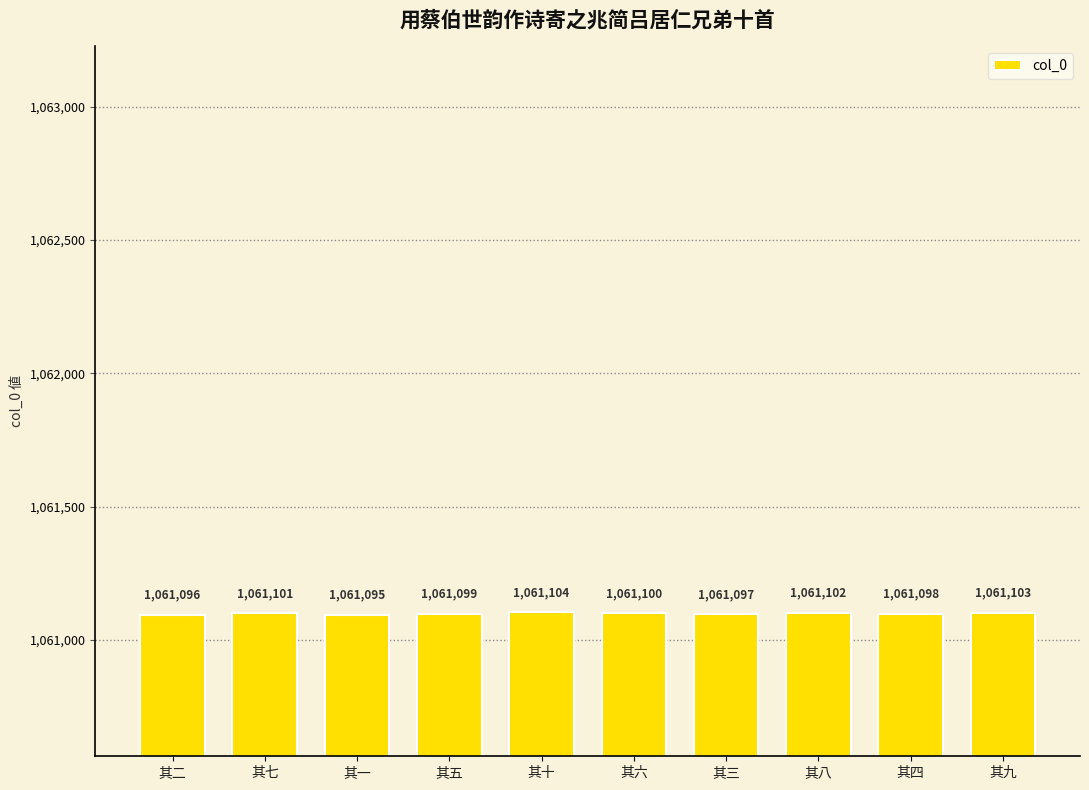

Reading left to right, extract all data points from this chart.

1061096	1061101	1061095	1061099	1061104	1061100	1061097	1061102	1061098	1061103